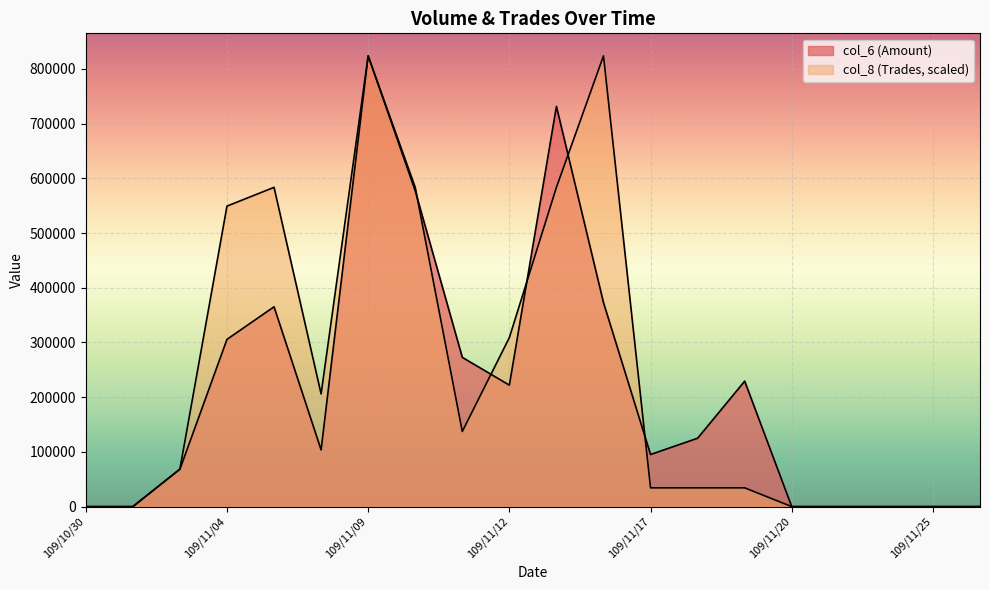

What position from the left is 109/11/17?

13